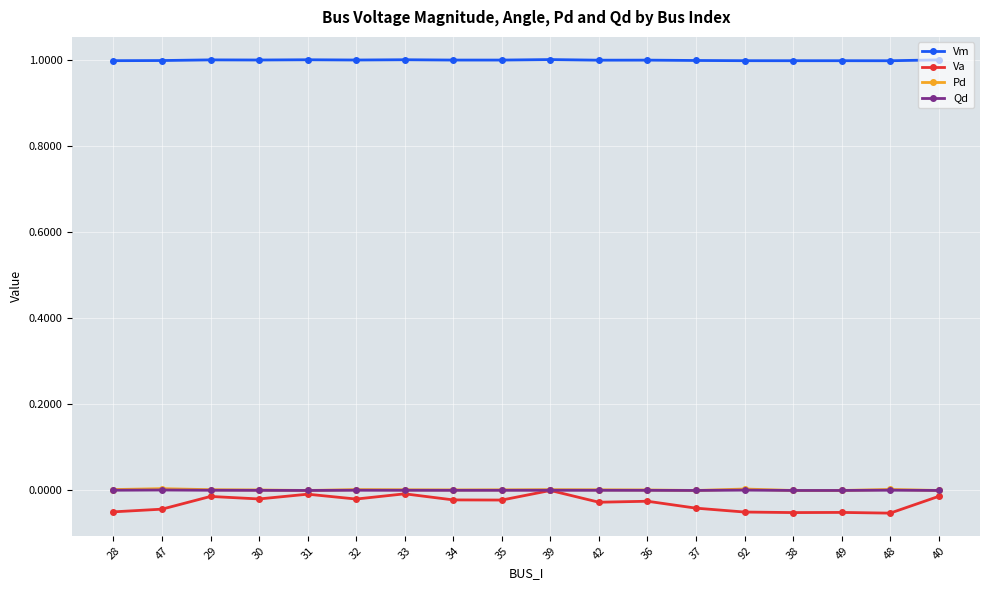

What is the greatest value displayed?

1.0